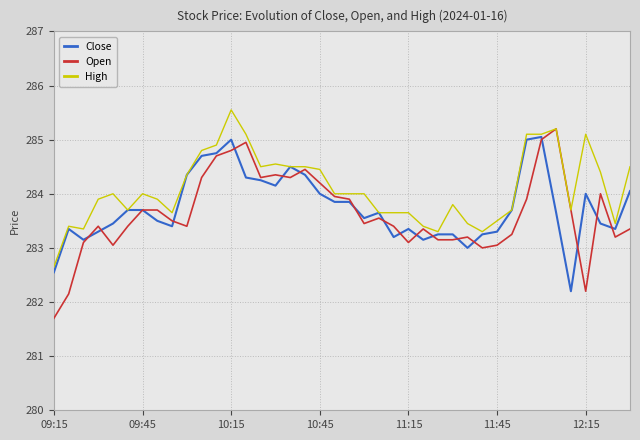

Which series has the largest range (max minus min)?

Open